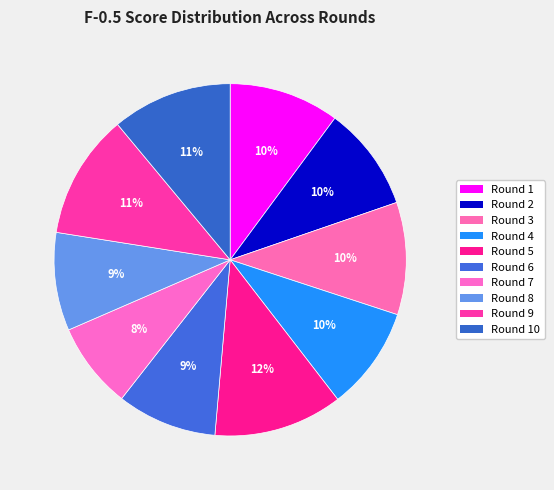

What is the largest slice in the pie chart?

Round 5